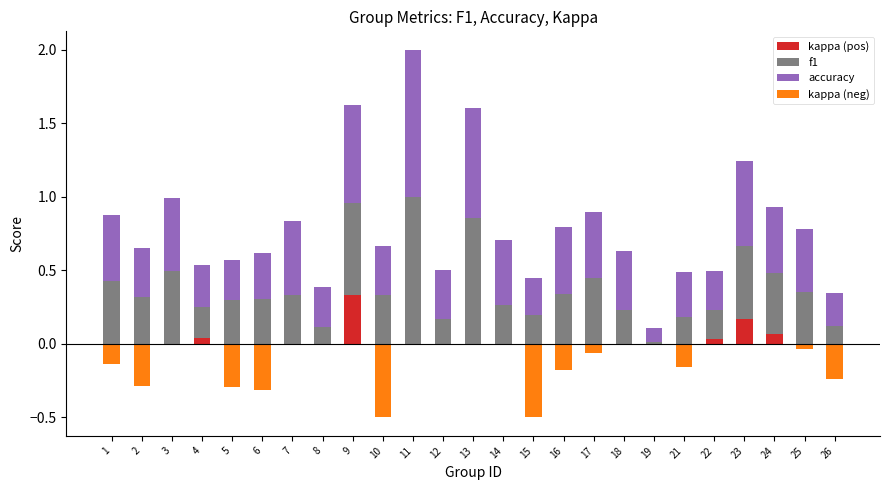

Where is kappa (neg) nearest to the value 0?

3